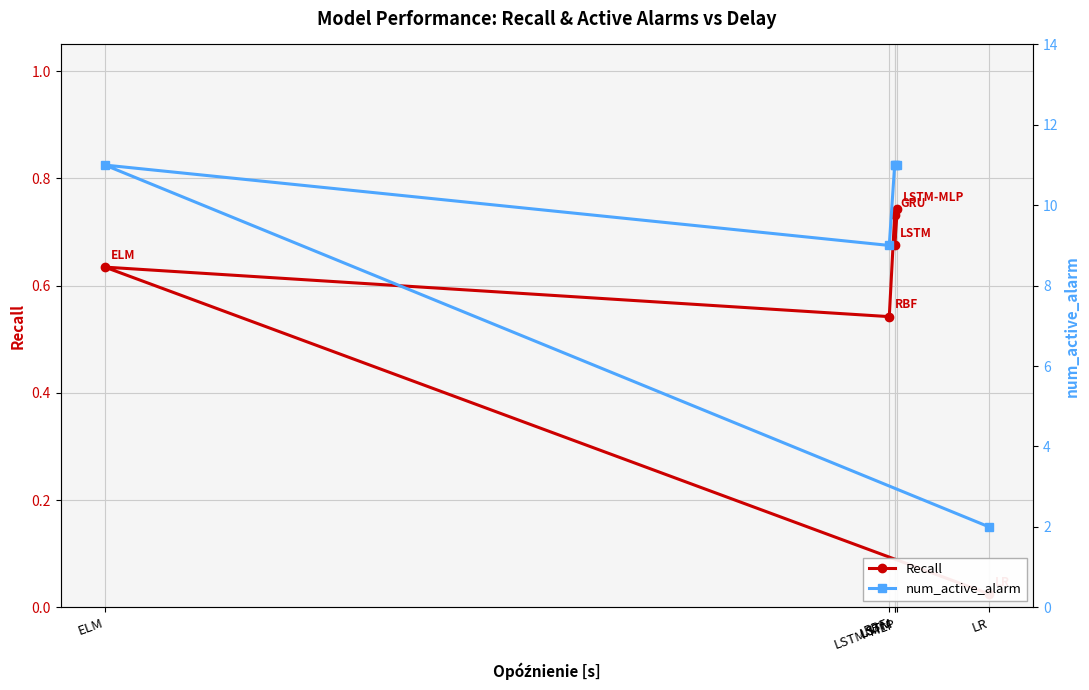

Does the chart display data point markers on the line(s)?

Yes